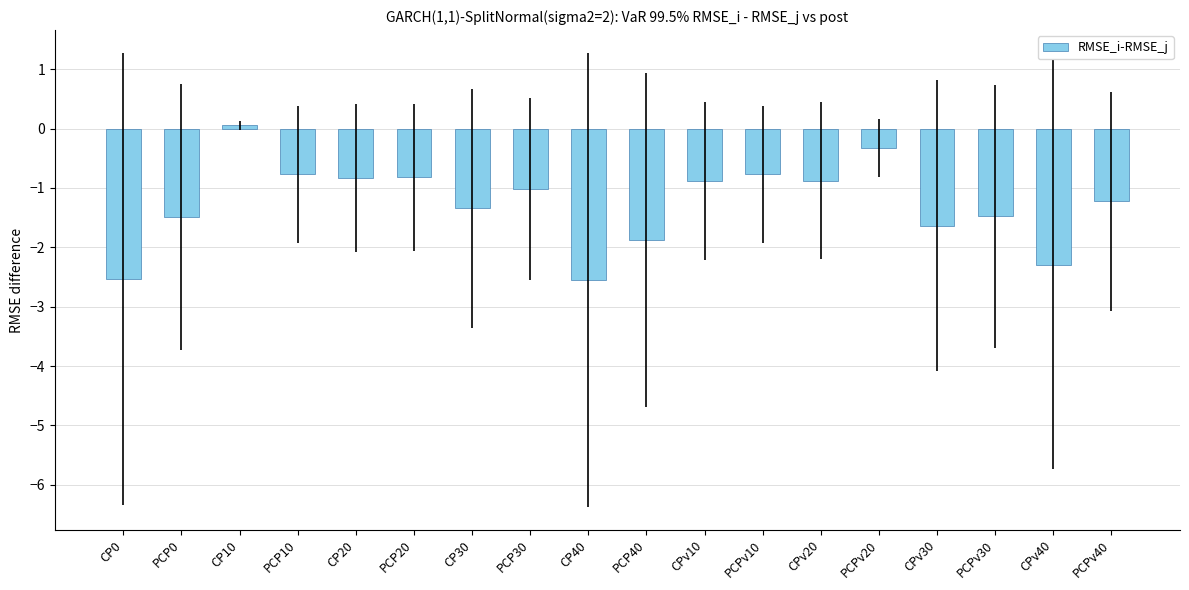

What is the minimum value shown in the chart?

-2.6